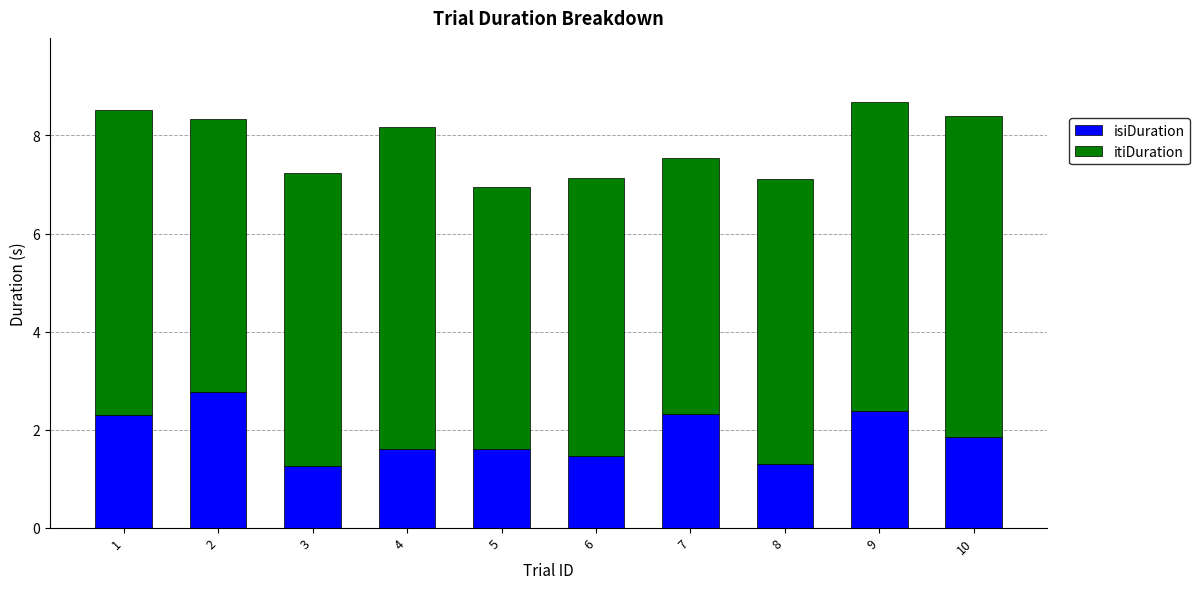

Does the chart contain stacked bars?

Yes